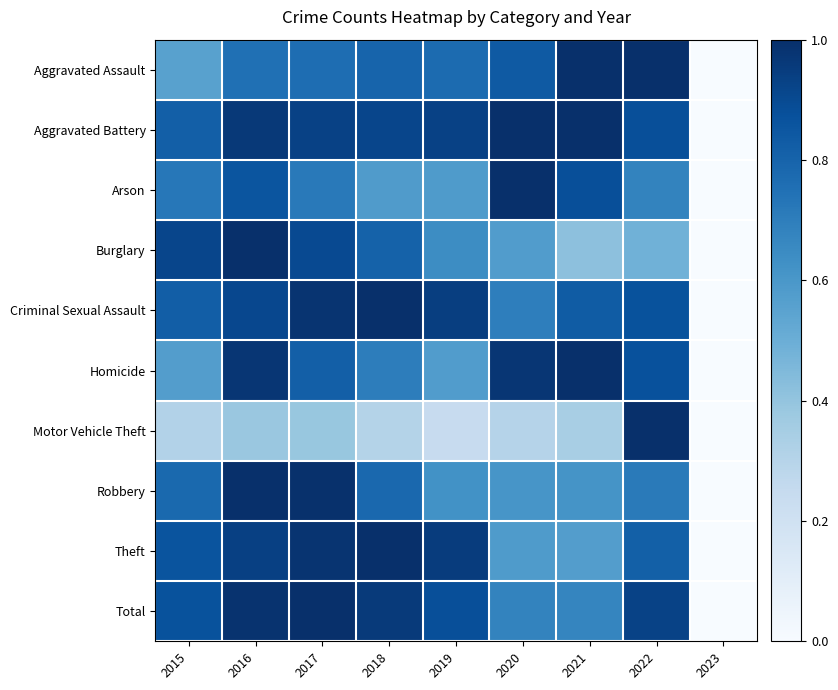

What is the total value across all series at 2019?

7.2